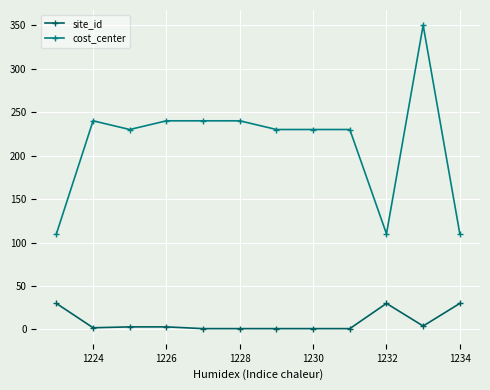

True or false: cost_center and site_id intersect in this chart.

False